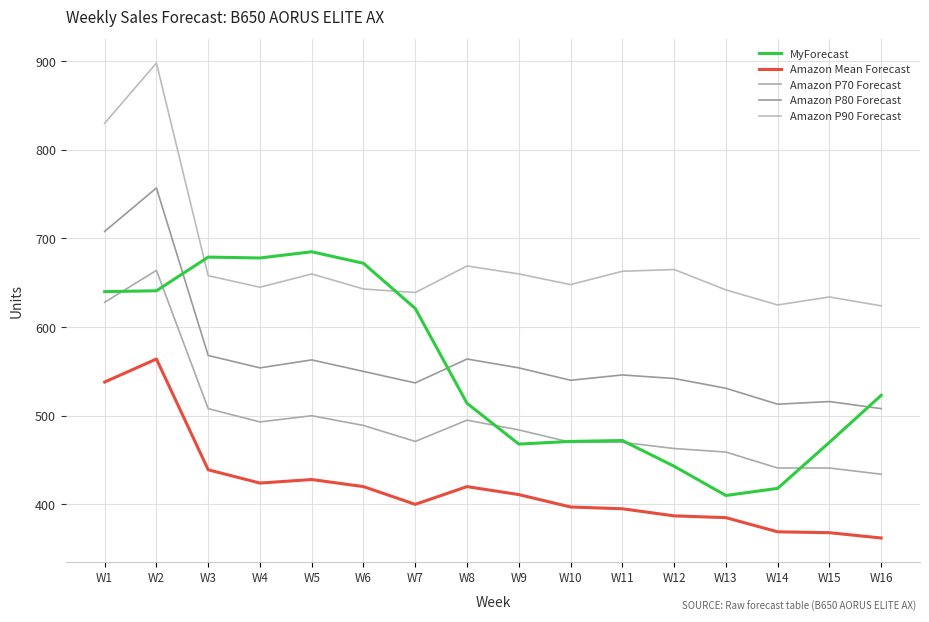

What is the value of the MyForecast point at the 8th from the left?

514